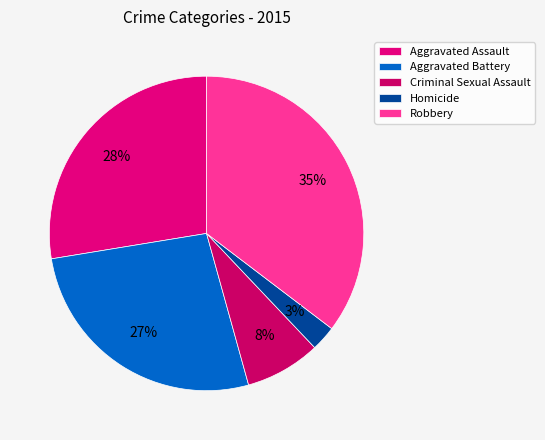

Count the number of slices in the pie.

5